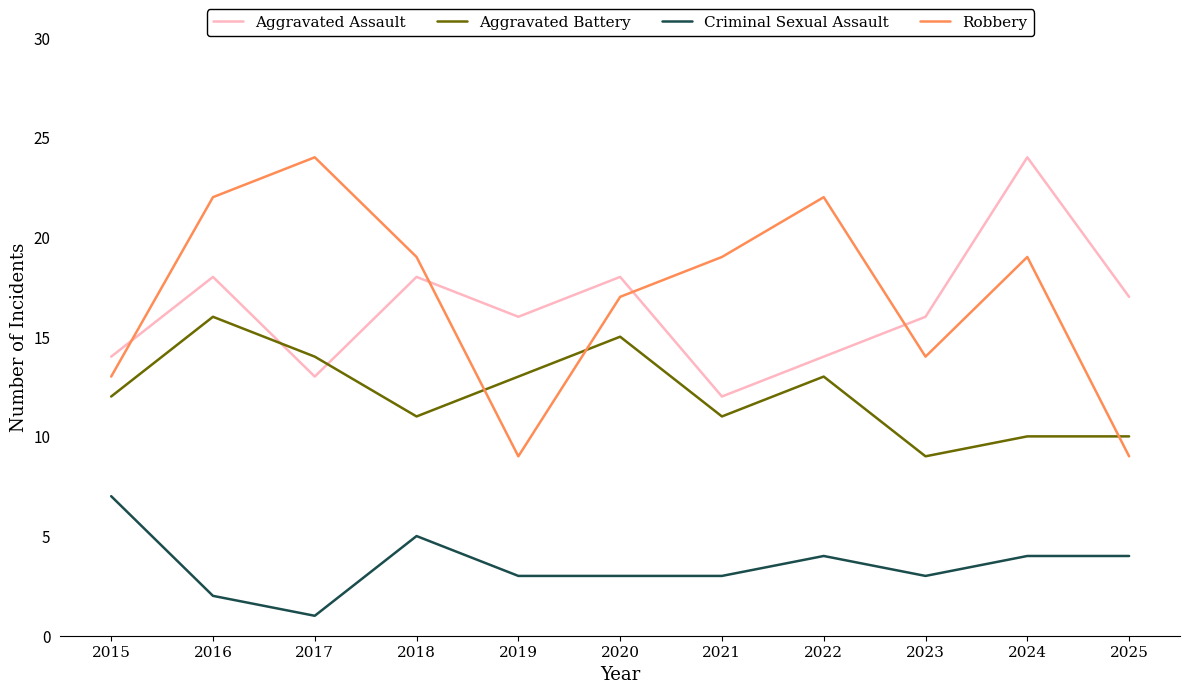

Rank the series at 2019 from highest to lowest value.

Aggravated Assault, Aggravated Battery, Robbery, Criminal Sexual Assault